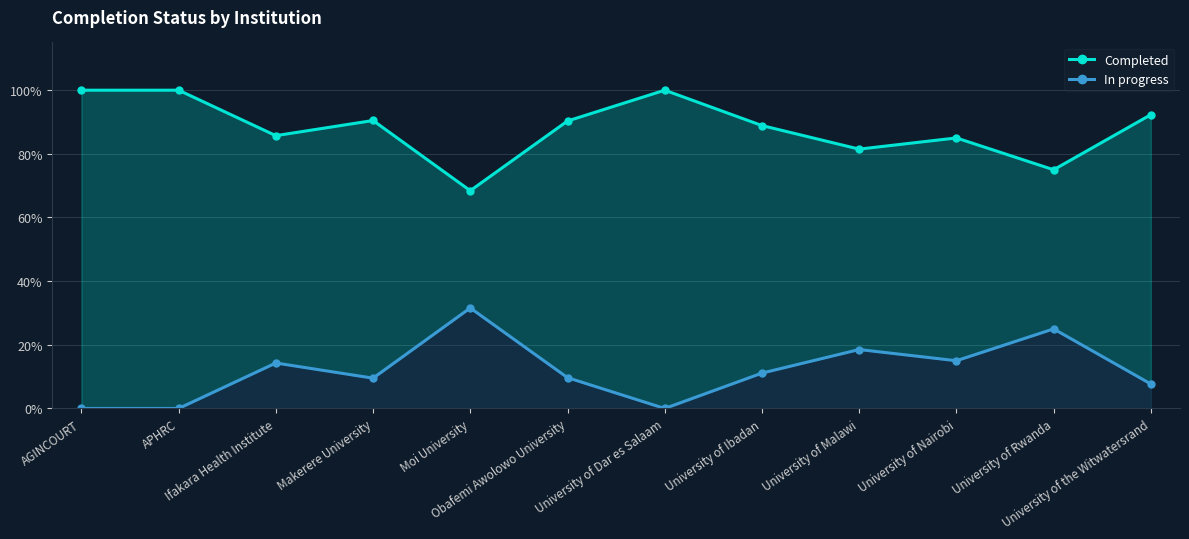

Which label corresponds to the largest value in the chart?

AGINCOURT